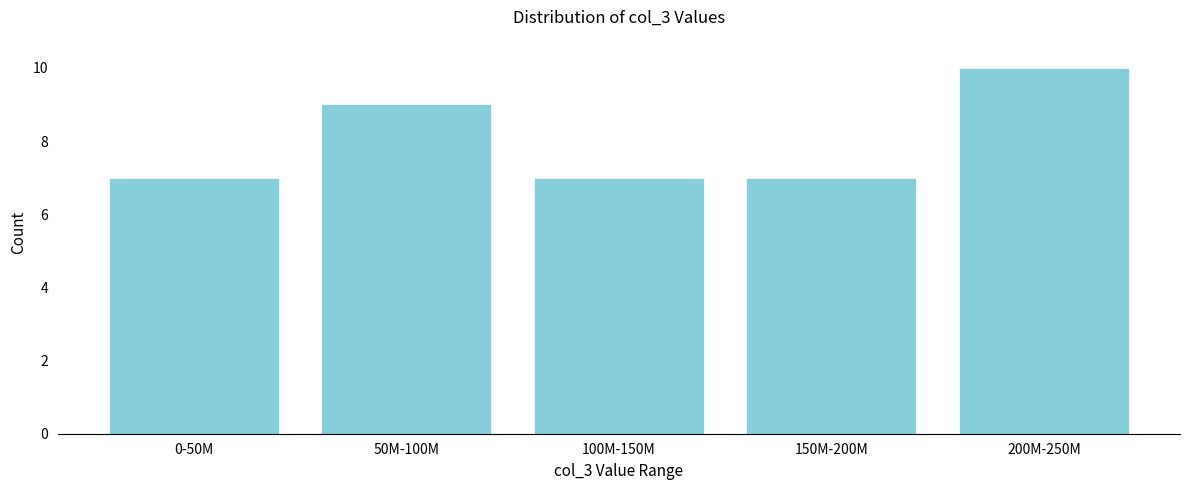

Reading left to right, transcribe all the data shown in this chart.

7	9	7	7	10